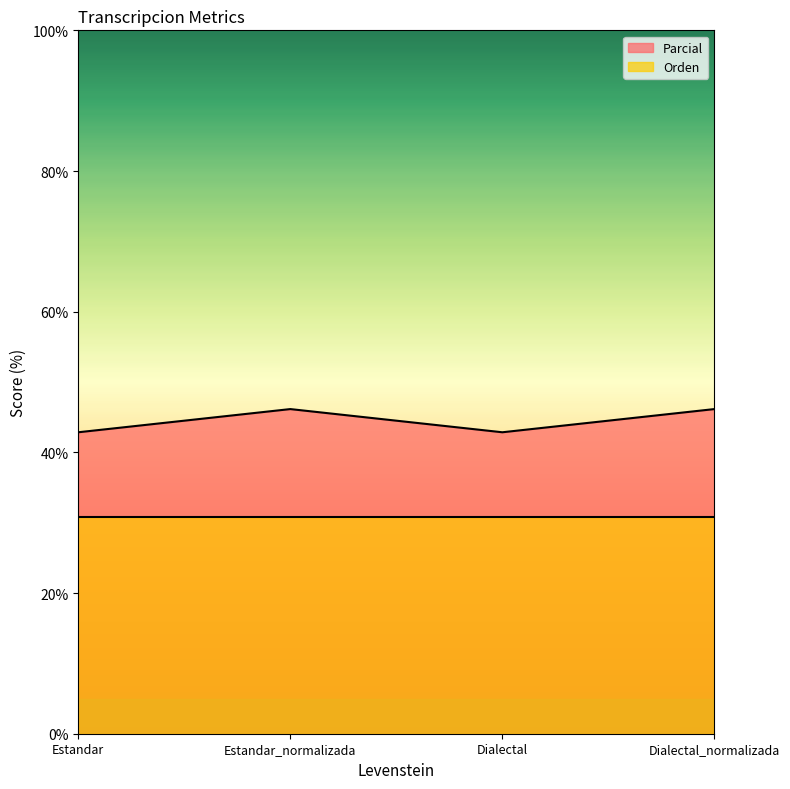

The value at Estandar is 42.9. True or false?

True